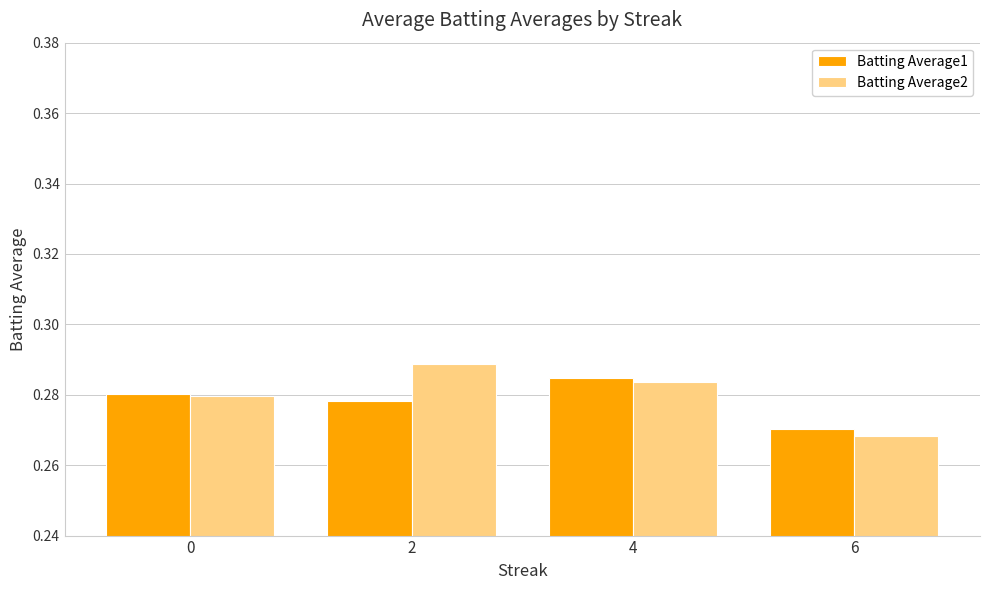

True or false: Batting Average2 has a value of 0.2 at 6.

False